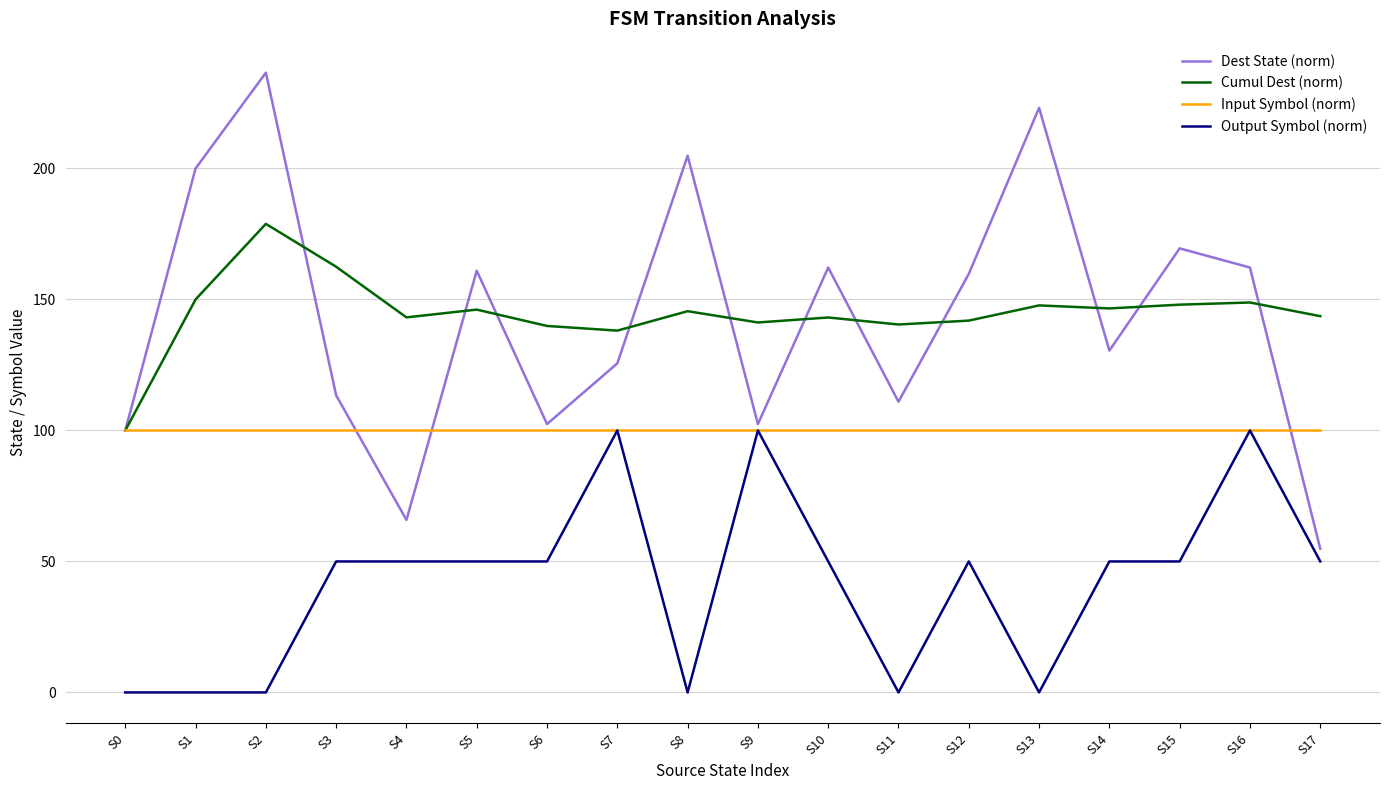

Between S6 and S9, which series saw the biggest shift?

Output Symbol (norm)